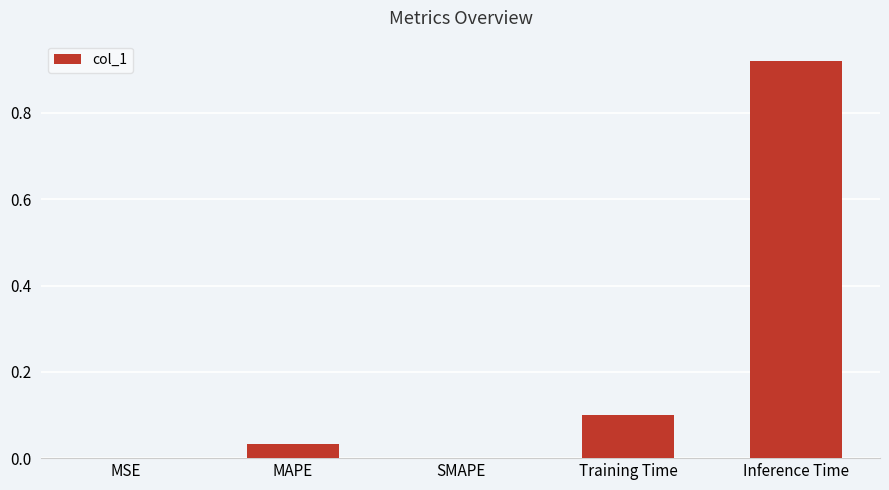

What is the sum of all values?

1.1